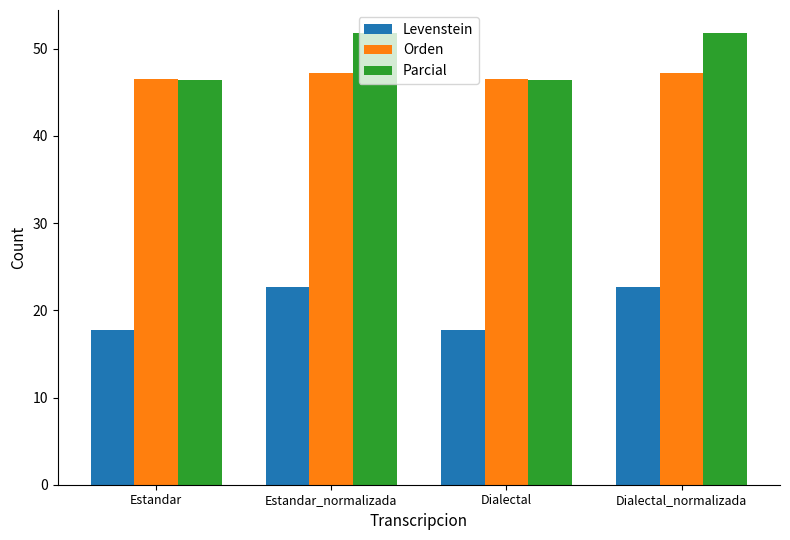

What is the maximum value shown in the chart?

51.9